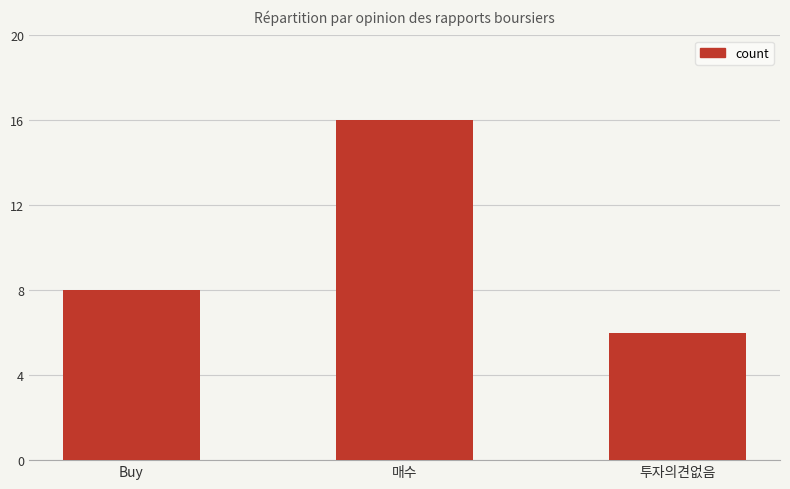

Count the values in the range 6 to 16.

3